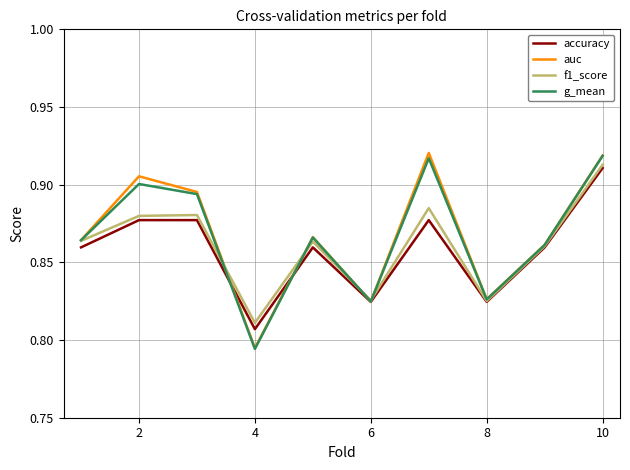

At which category is the sum across all series the highest?

10